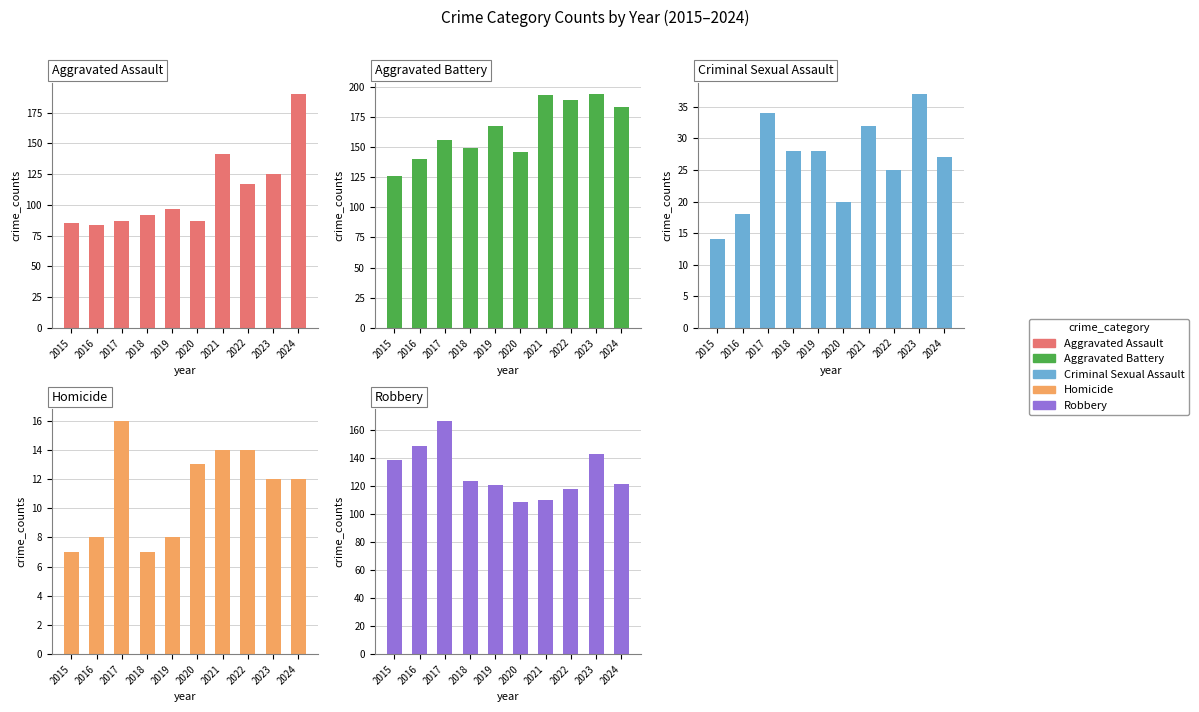

Which series has the largest range (max minus min)?

Aggravated Assault